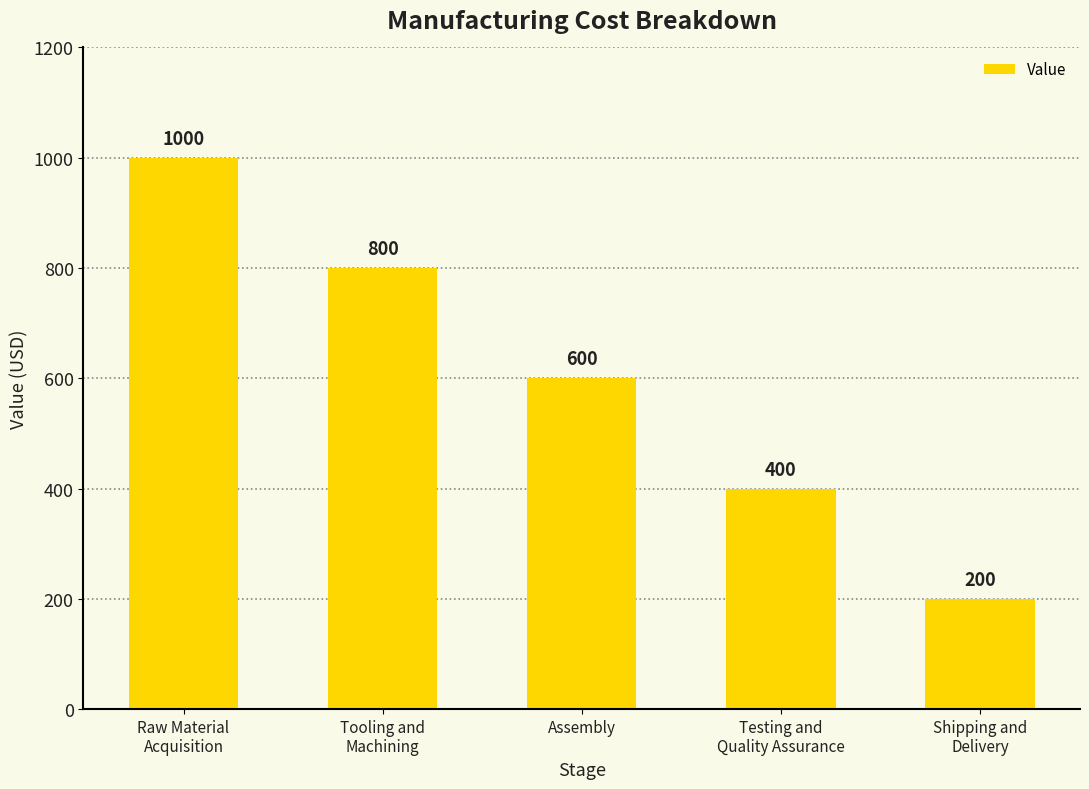

How many values are between 400 and 800?

3